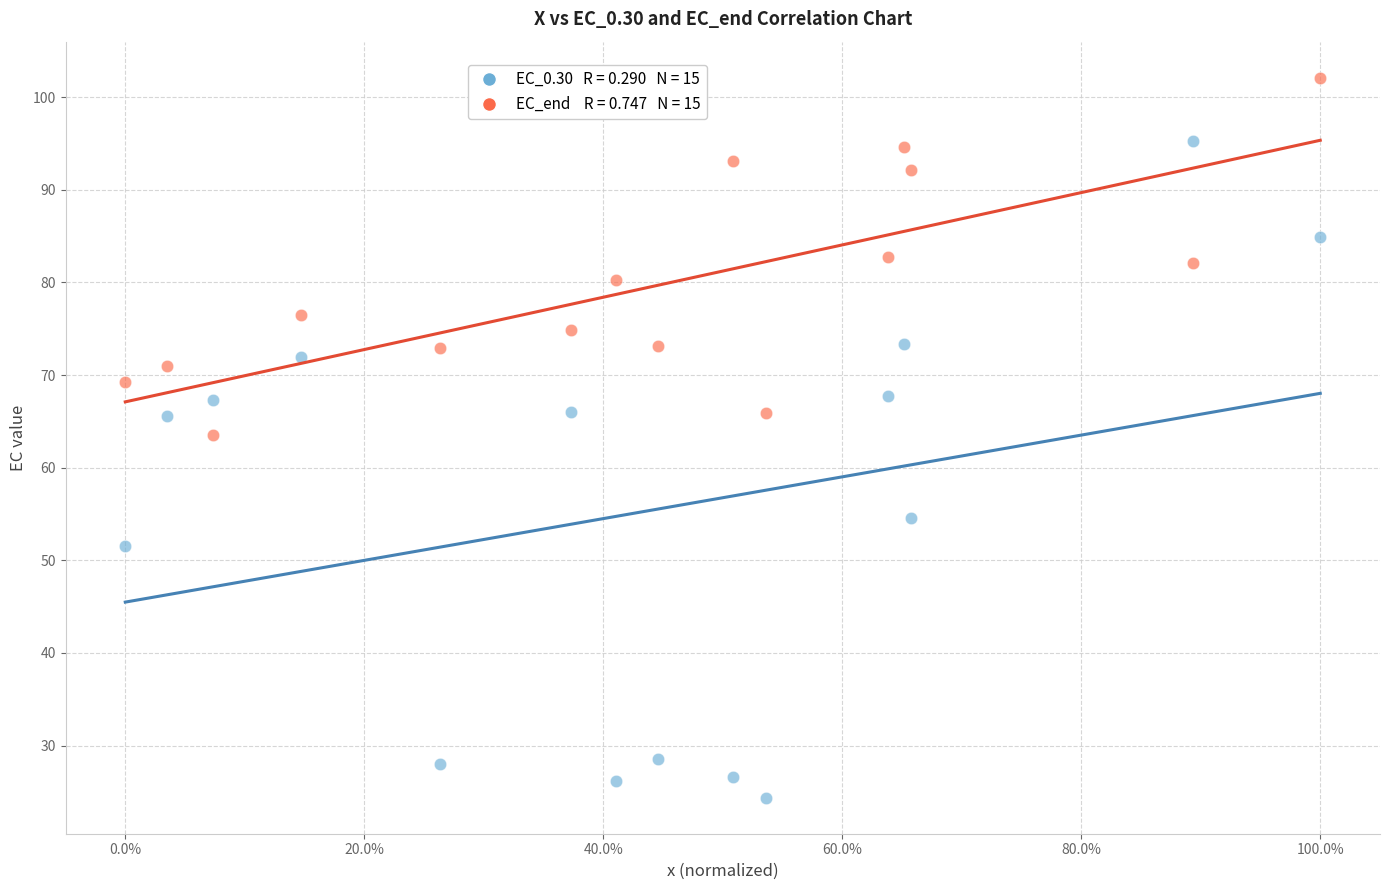

Across all data points, what is the range of Y values (max minus min)?

77.7